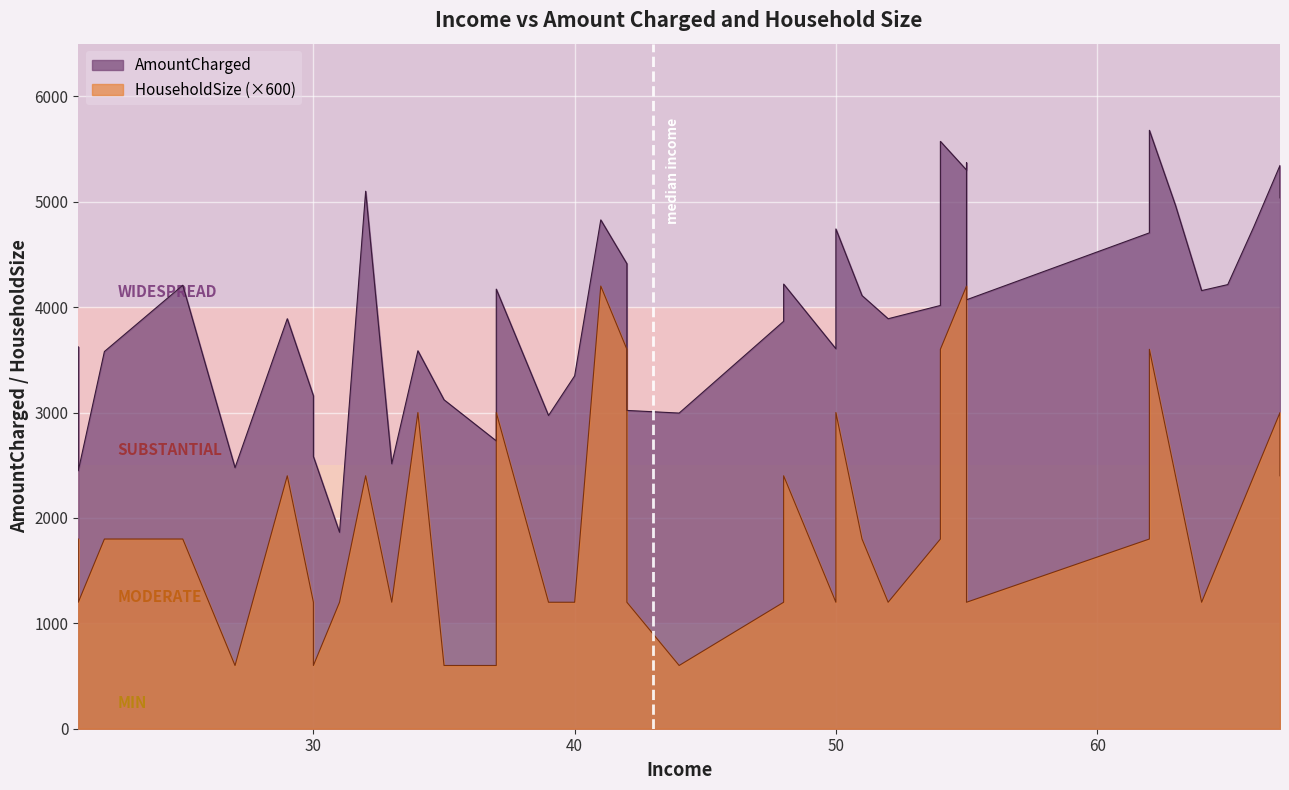

What is the sum of all AmountCharged values?

158256